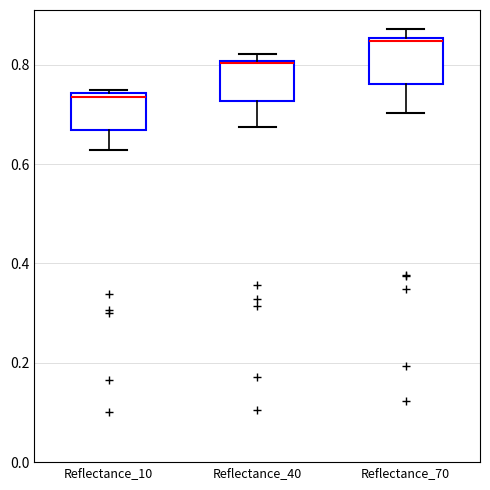

Reading left to right, transcribe this box plot: for each box, give where its median line is, the range the box spans, and where its two whiskers end, as read against the y-axis. The values are not printed on the chart, so give them approximately, as read against the axis.

Reflectance_10: median 0.74 (just below the box's upper edge), box 0.66 to 0.74, whiskers 0.62 to 0.74
Reflectance_40: median 0.80, box 0.72 to 0.80, whiskers 0.68 to 0.82
Reflectance_70: median 0.84, box 0.76 to 0.86, whiskers 0.70 to 0.88